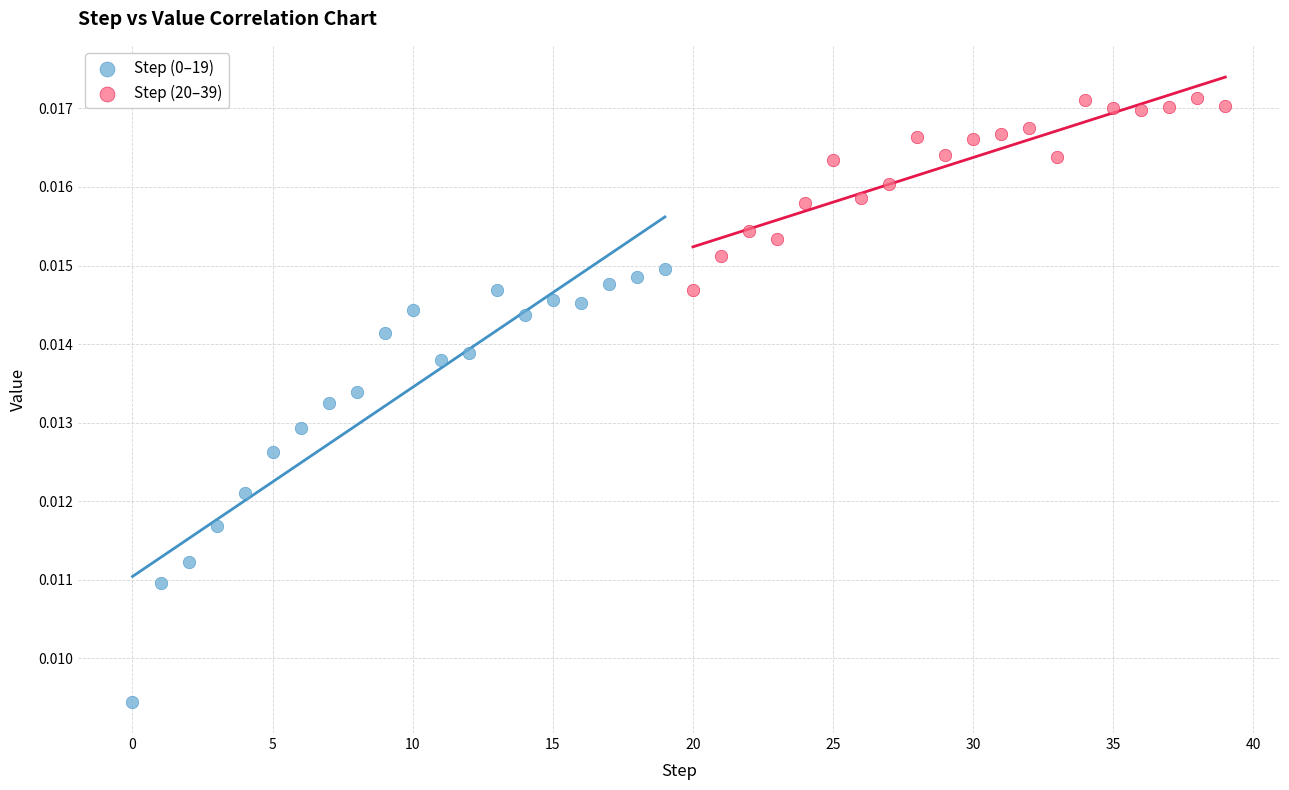

Which series reaches the maximum Y coordinate?

Step (20–39)